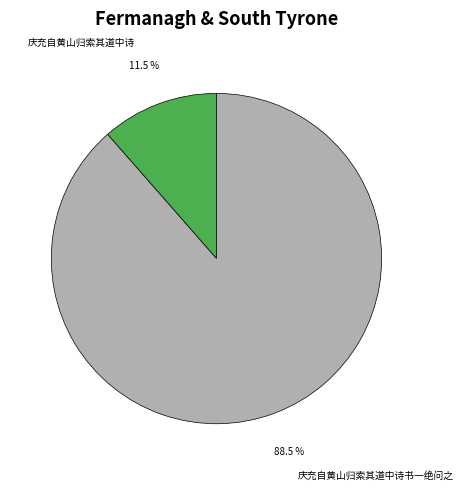

What is the ratio of the value at 庆充自黄山归索其道中诗书一绝问之 to the value at 庆充自黄山归索其道中诗?

7.7